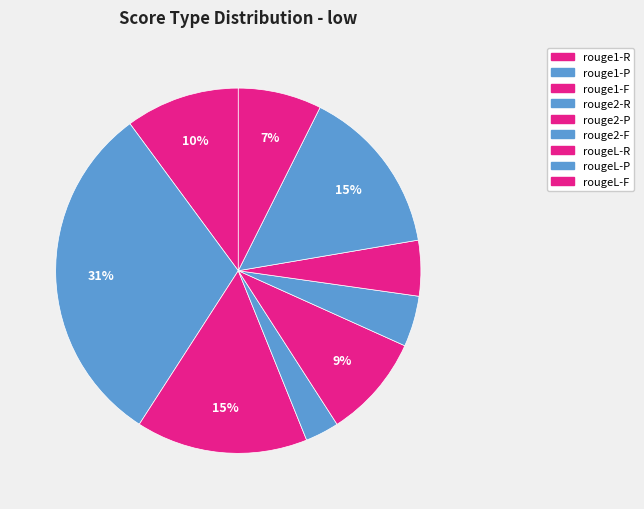

To the nearest percent, what portion does rougeL-F represent?

7%